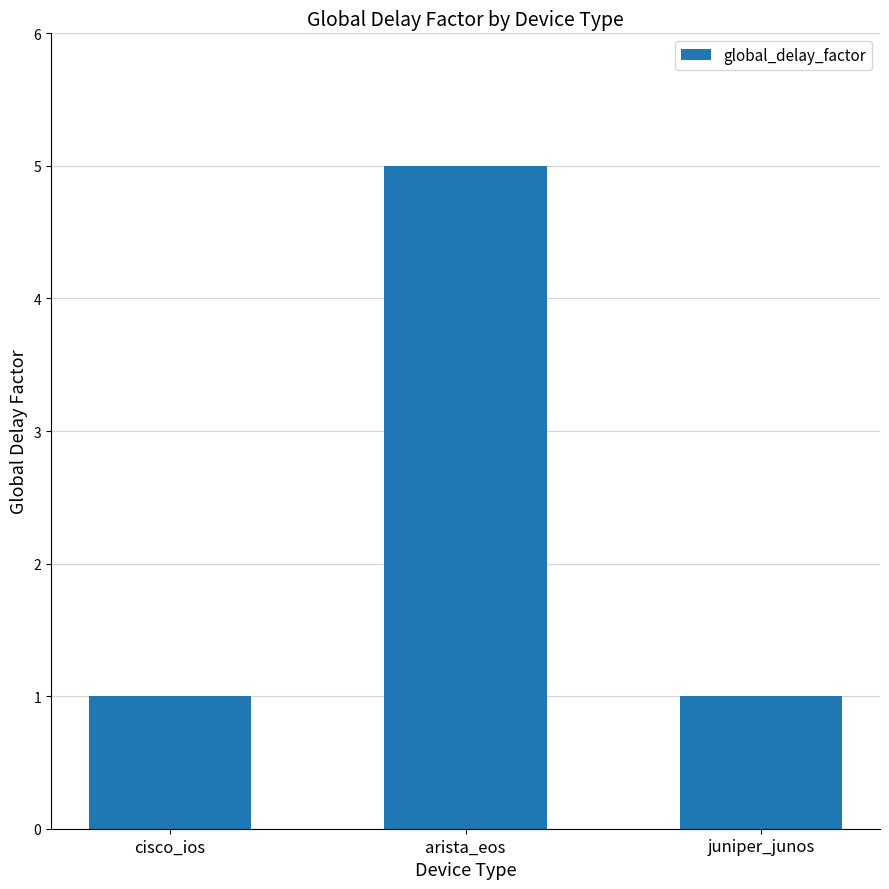

How many data points does each series have?

3